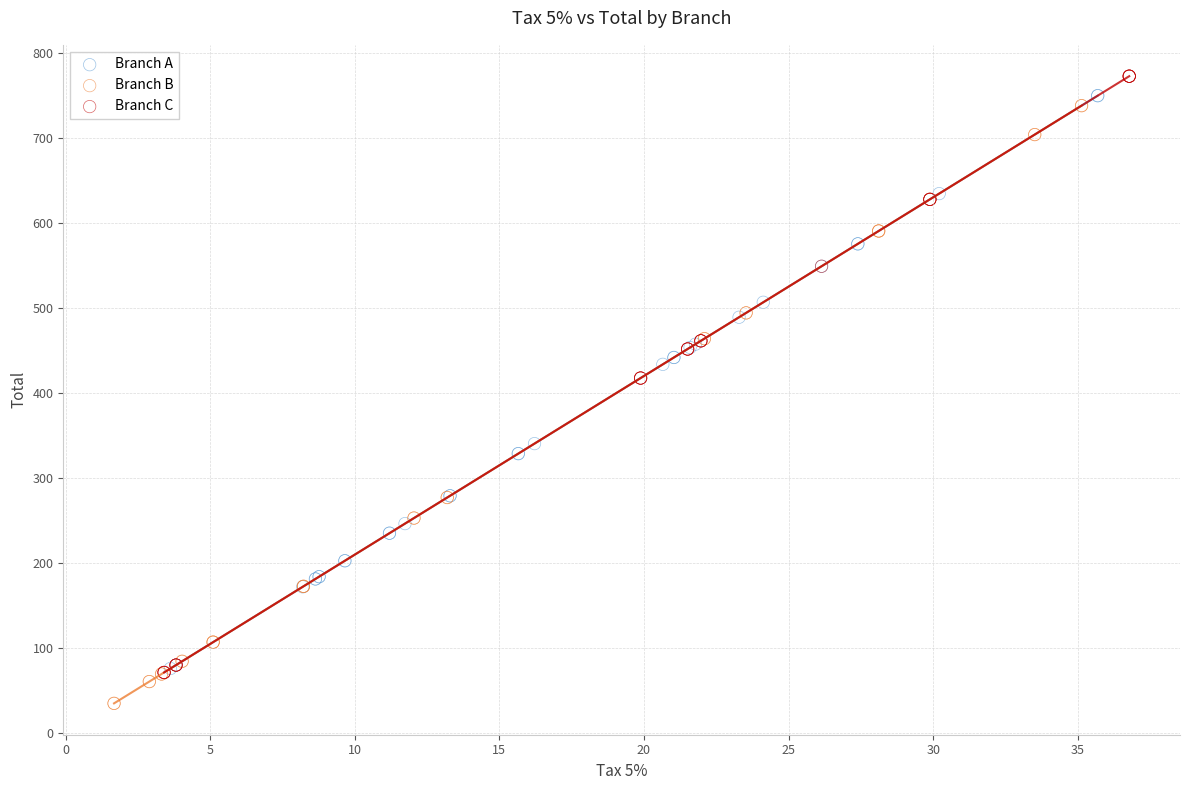

What are all the series names shown in the legend?

Branch A, Branch B, Branch C